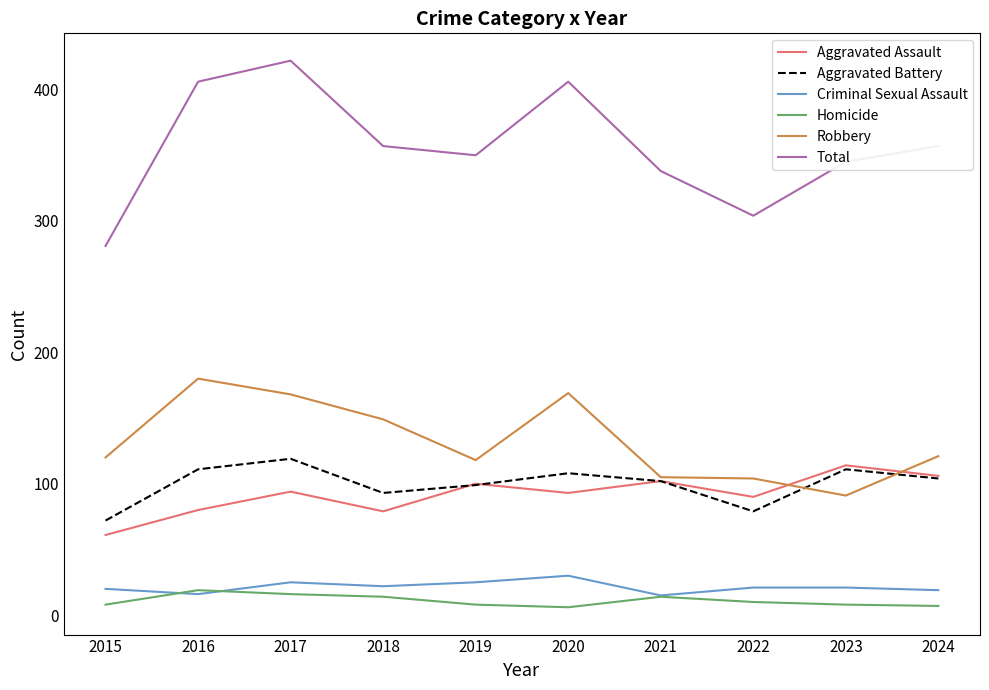

What value does the Aggravated Assault series have at 2019?

100